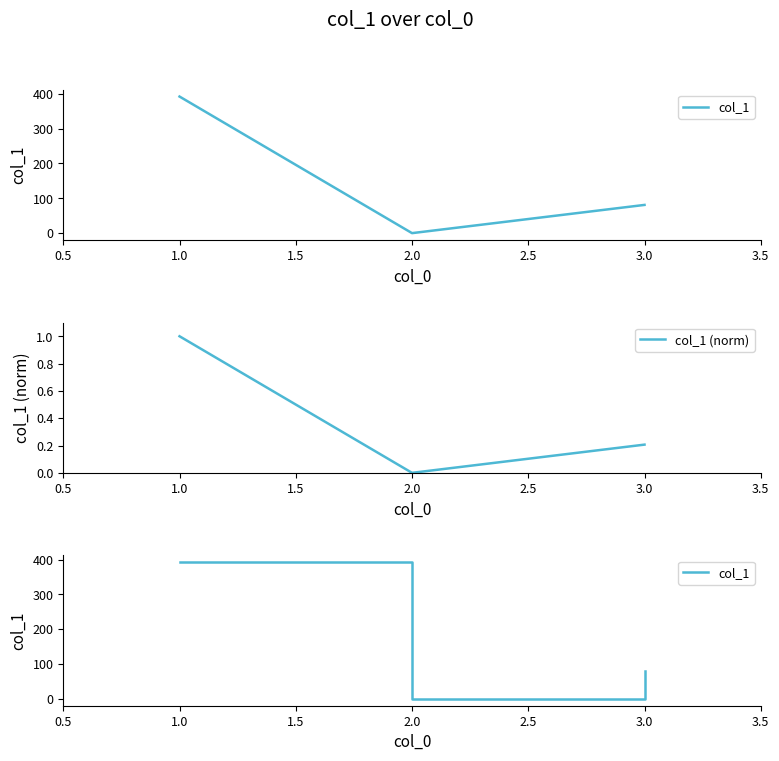

How many distinct data groups are displayed?

2